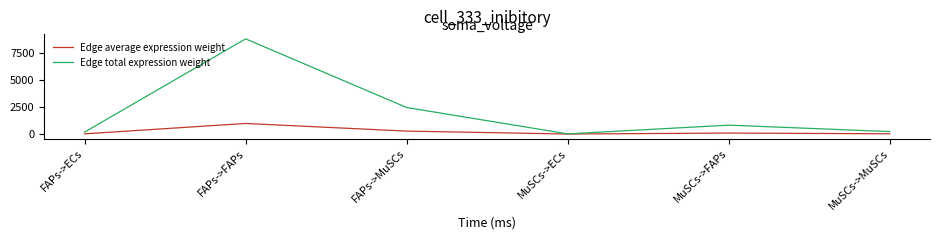

Is the value of Edge average expression weight at MuSCs->ECs greater than the value of Edge total expression weight at FAPs->ECs?

No